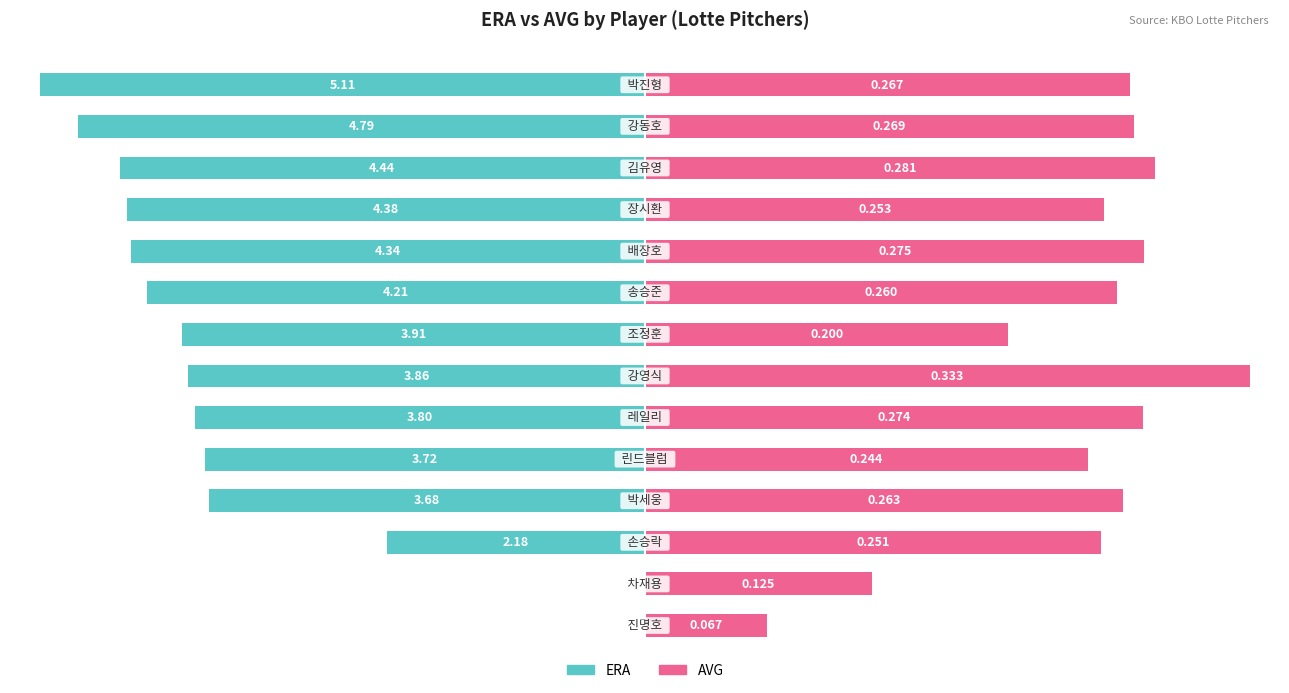

Which series changed the most between 0 and 75?

ERA